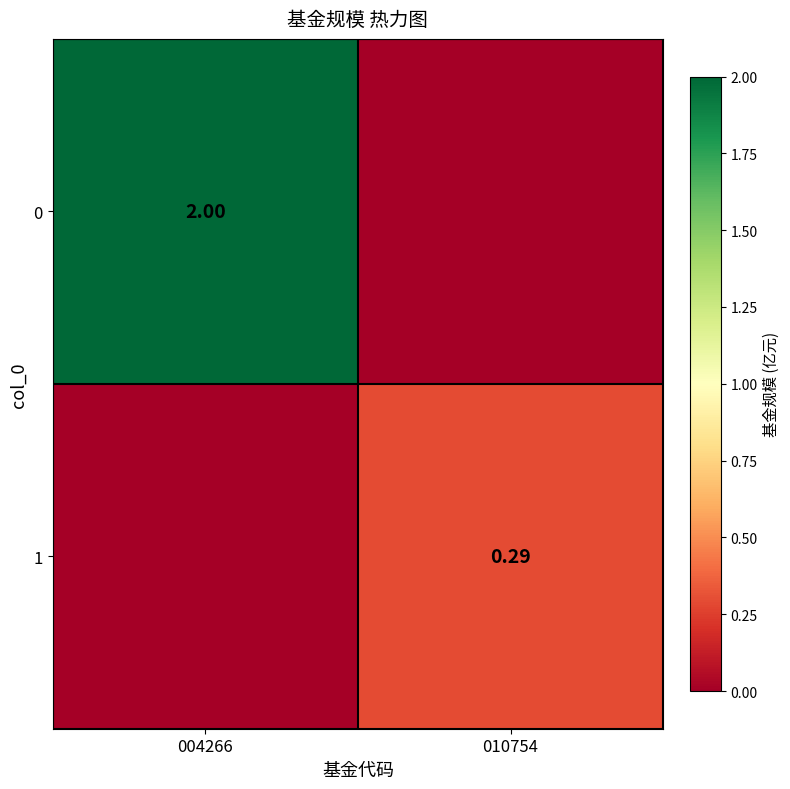

Is the value of 0 at 004266 greater than the value of 1 at 010754?

Yes